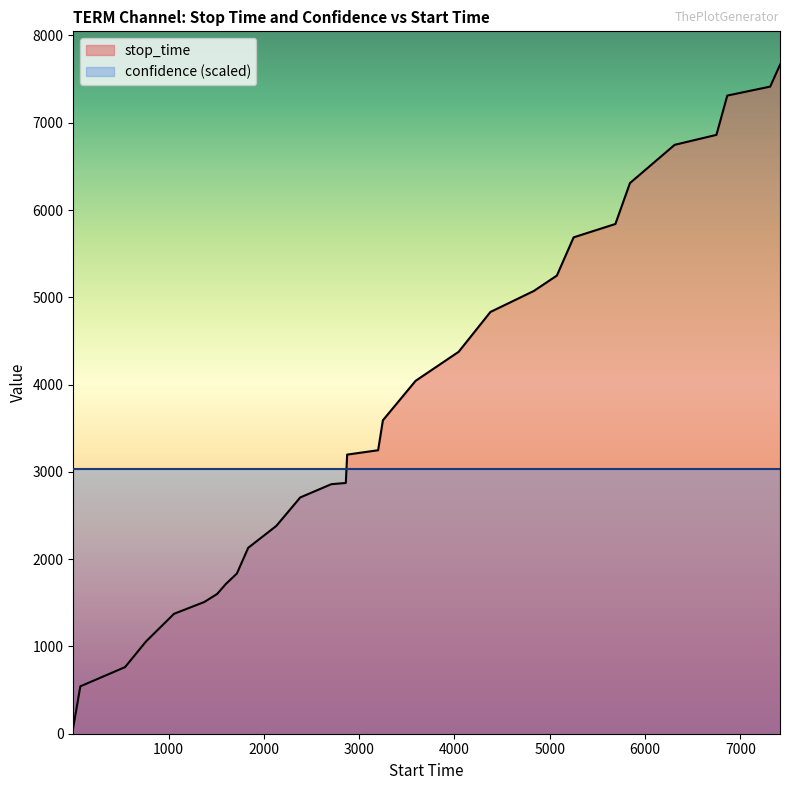

List the series in order of their overall mean, lowest first.

confidence (scaled), stop_time